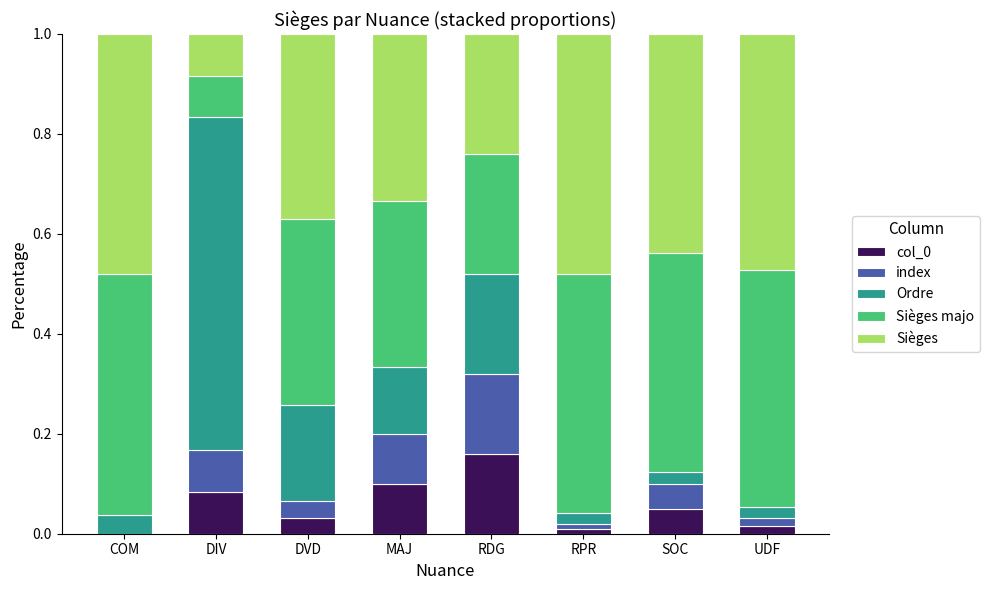

The col_0 series shows 0.1 at DIV. True or false?

True